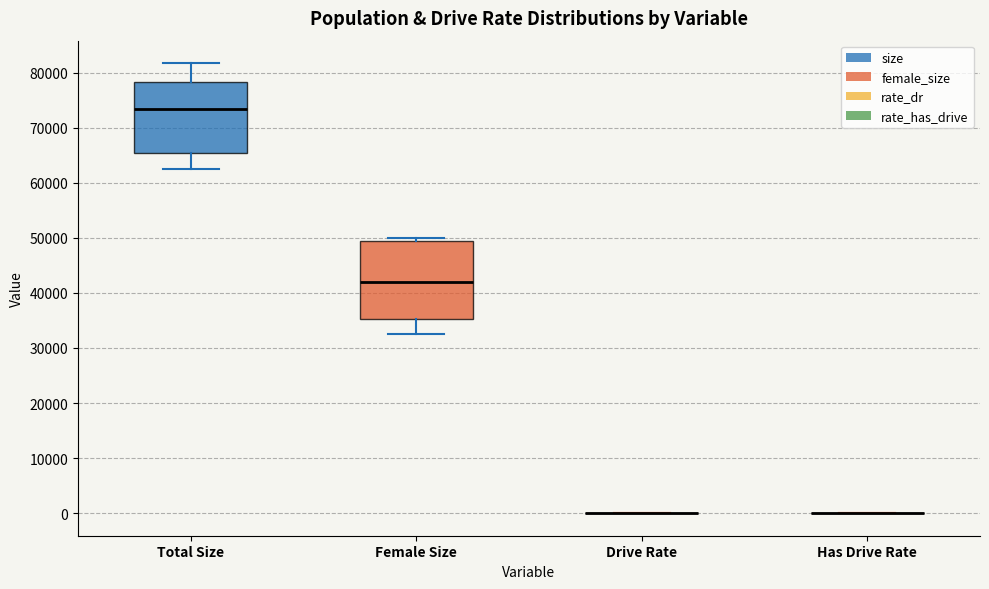

Reading left to right, read every box against the y-axis: the position of its median line, the range the box covers, and the ends of its whiskers. The values are not printed on the chart, so give them approximately, as read against the axis.

Total Size: median 73000, box 65000 to 78000, whiskers 62000 to 82000
Female Size: median 42000, box 35000 to 49000, whiskers 33000 to 50000
Drive Rate: box collapsed to a line at 0, whiskers 0 to 0
Has Drive Rate: box collapsed to a line at 0, whiskers 0 to 0